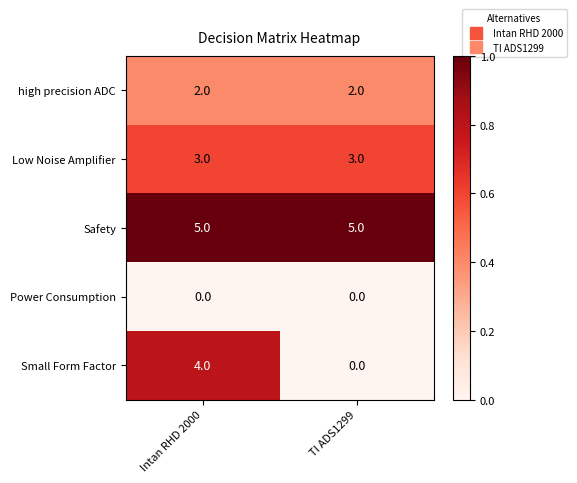

Which series has the largest total across all categories?

Safety